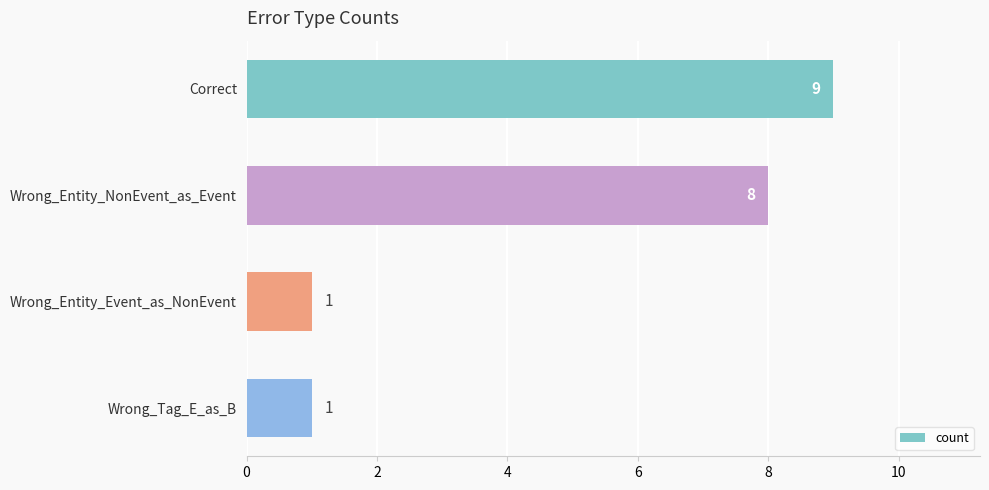

What is the label of the 2nd bar from the top?

Wrong_Entity_NonEvent_as_Event